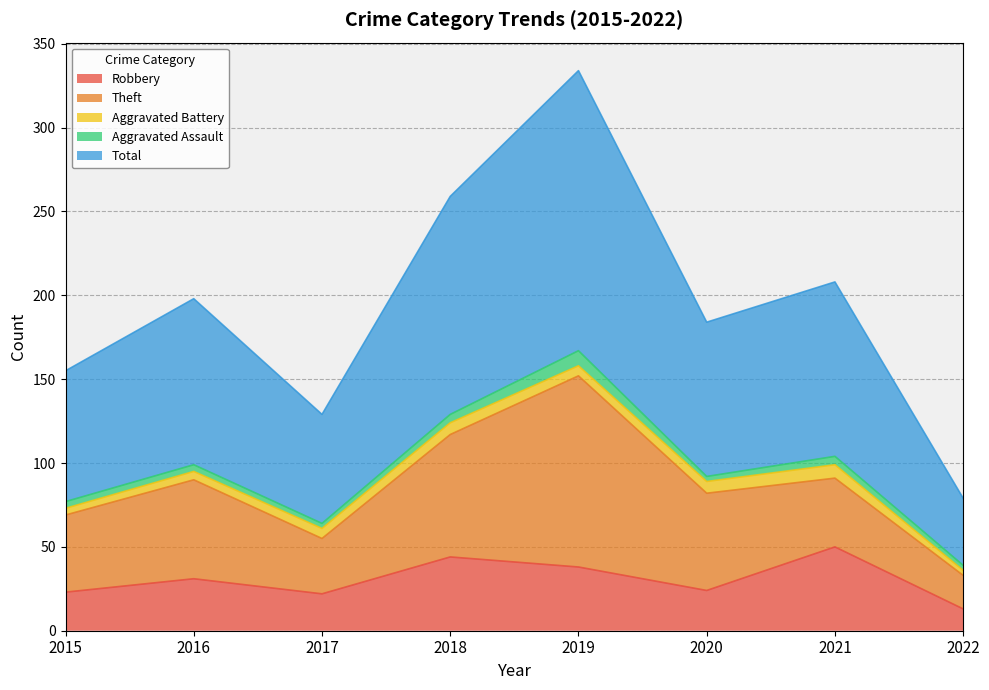

List the series in order of their peak value, lowest first.

Aggravated Battery, Aggravated Assault, Robbery, Theft, Total